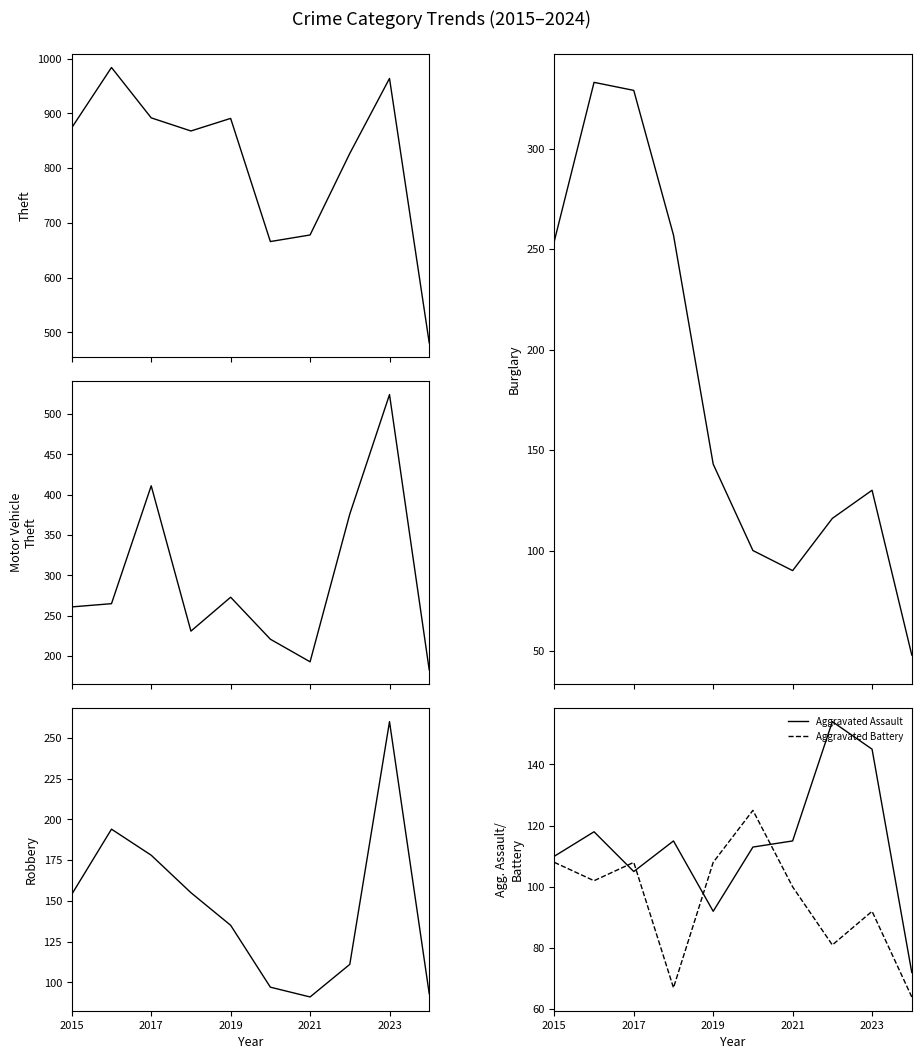

Where is Aggravated Battery nearest to the value 94?

2023